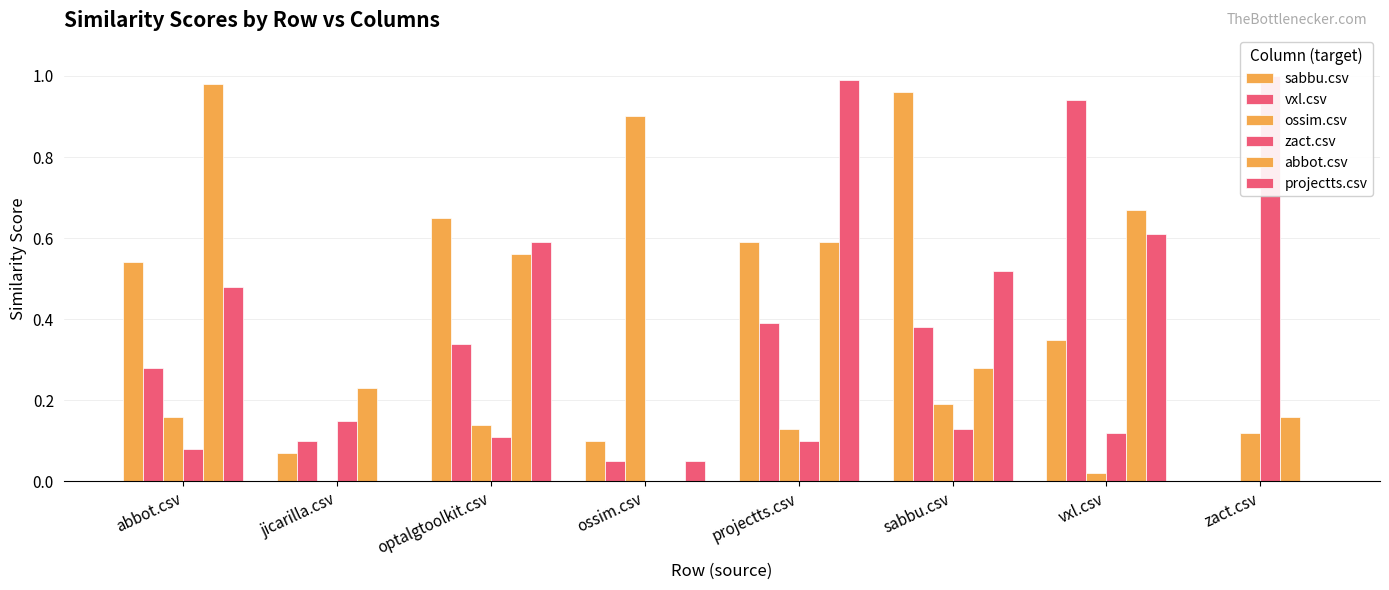

Rank the categories by projectts.csv value from highest to lowest.

projectts.csv, vxl.csv, optalgtoolkit.csv, sabbu.csv, abbot.csv, ossim.csv, jicarilla.csv, zact.csv